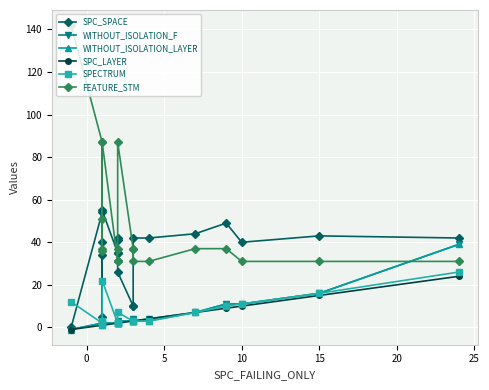

True or false: WITHOUT_ISOLATION_LAYER and WITHOUT_ISOLATION_F cross at least once.

False